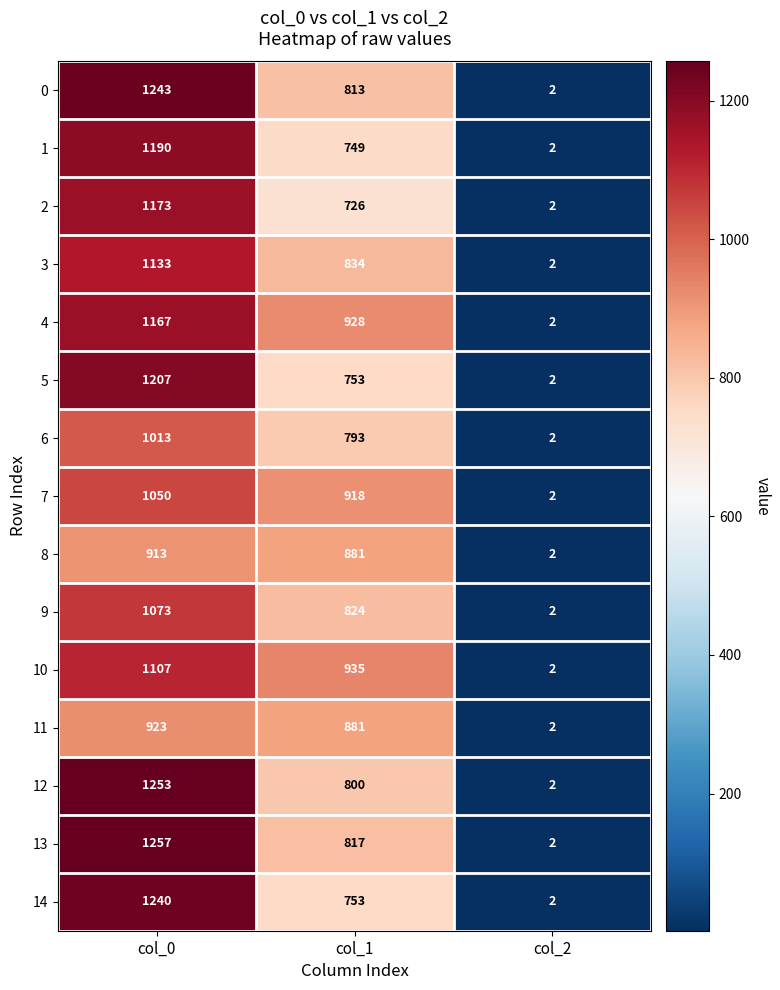

What is the sum of the 11 values at col_0 and col_2?

925